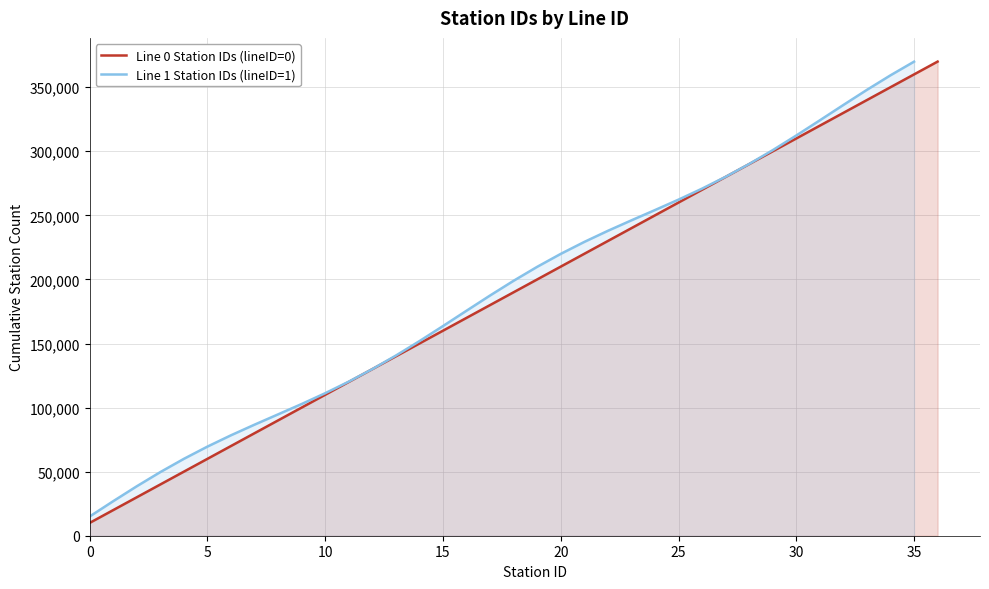

What is the smallest value displayed?

10000